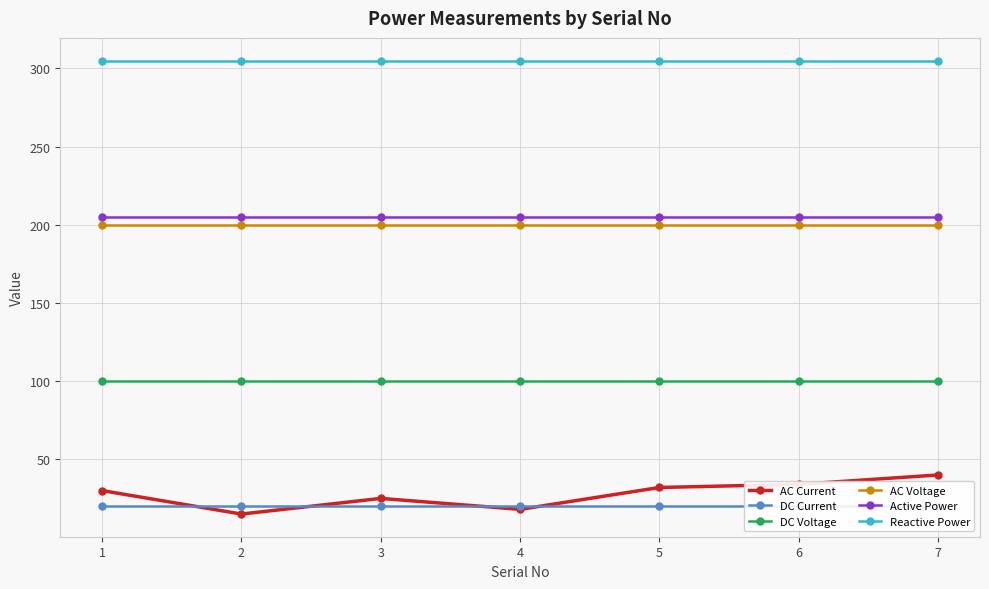

Which series has the largest total across all categories?

Reactive Power